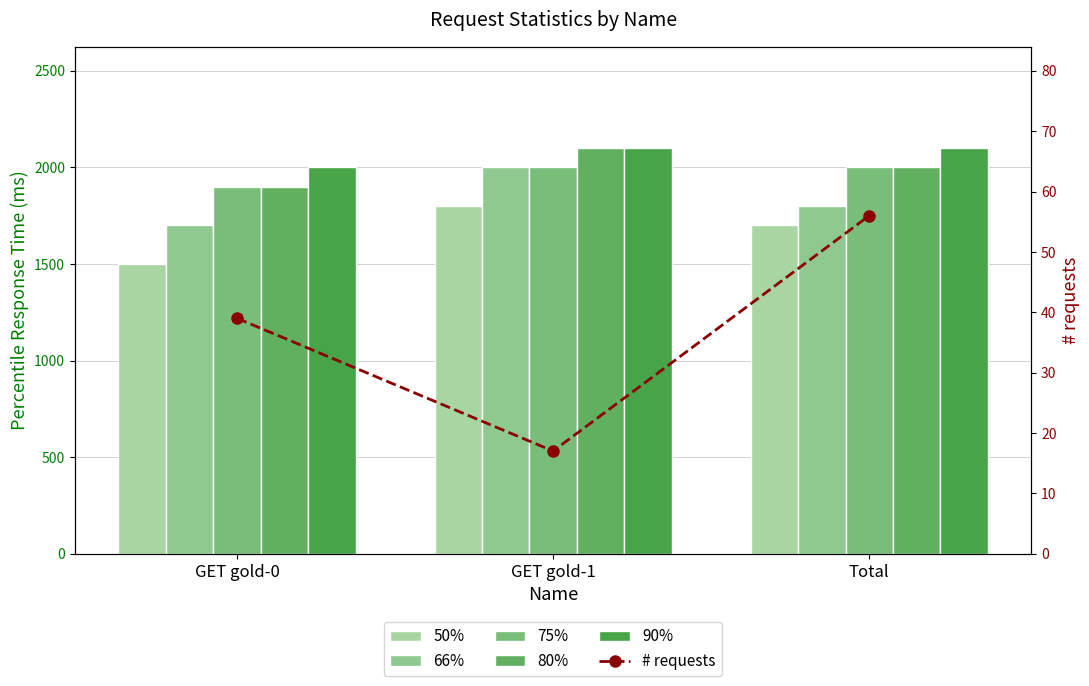

Is it true that 50% equals 1500 at GET gold-0?

True